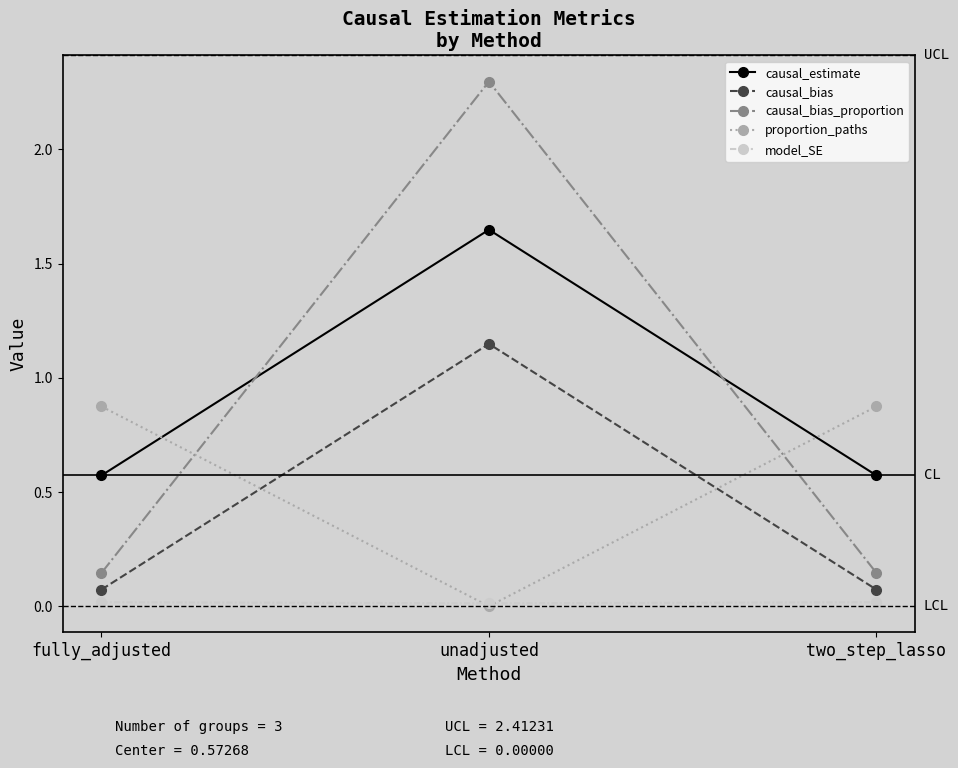

What is the sum of all causal_estimate values?

2.8